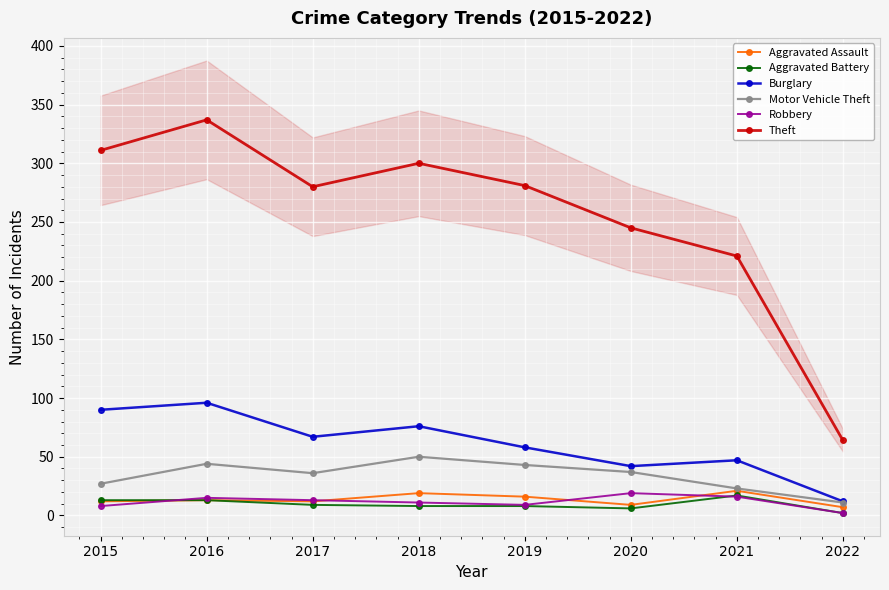

Where is the first local minimum for Motor Vehicle Theft?

2017